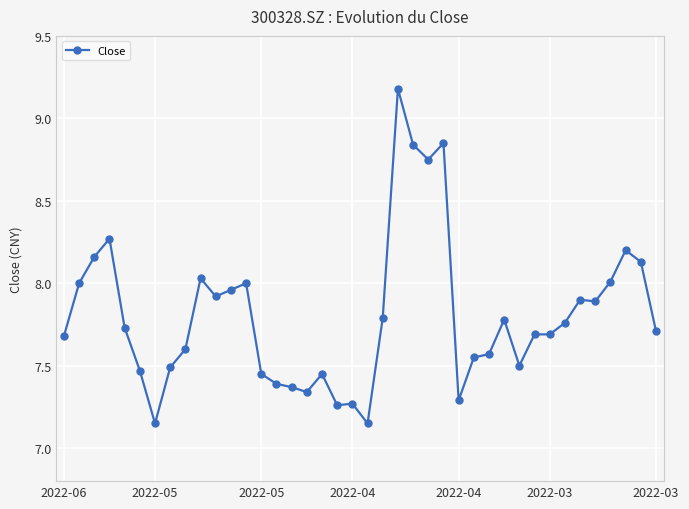

What is the greatest value displayed?

9.2